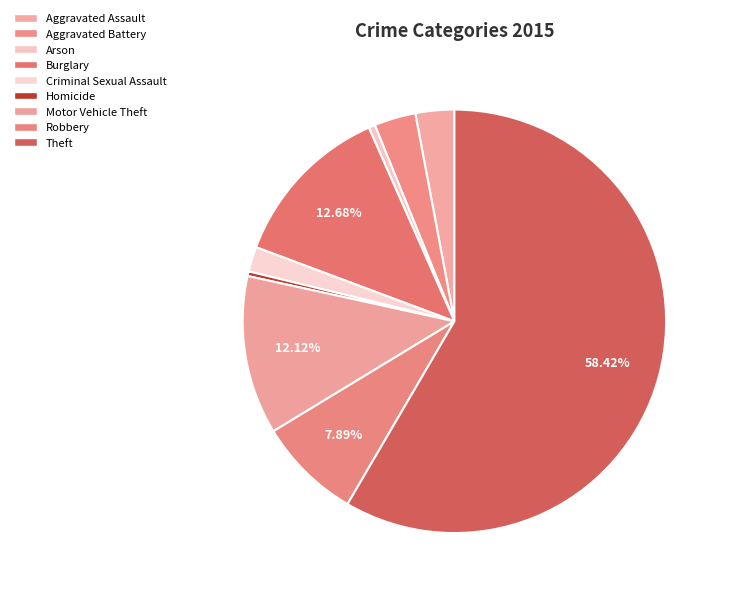

Count the number of slices in the pie.

9